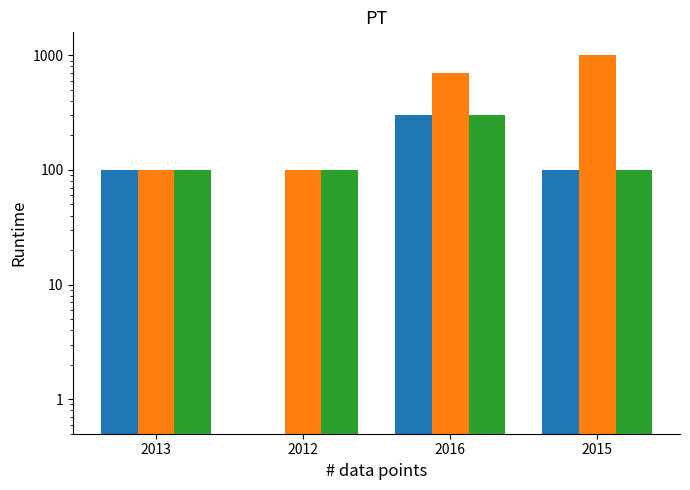

Reading right to left, what are all the values shown in this chart?

Total Operating Expenses: 100.0	300.0	0.1	100.0
Net Income (abs): 1000.0	700.0	100.0	100.0
Income Before Tax (abs): 100.0	300.0	100.0	100.0